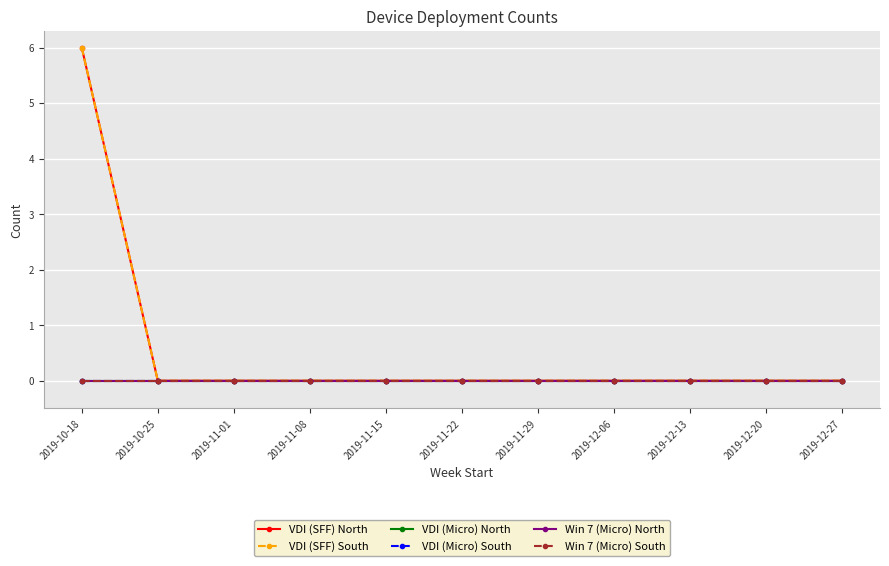

How many lines are shown in the chart?

6